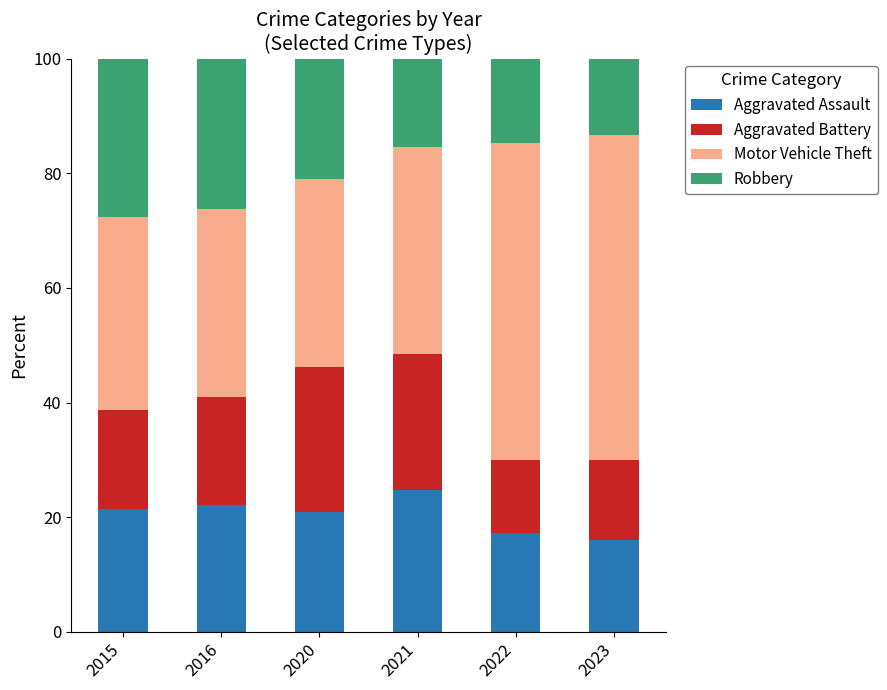

Reading left to right, list the values for the Aggravated Assault series.

21.5	22.2	21.0	24.8	17.3	16.0